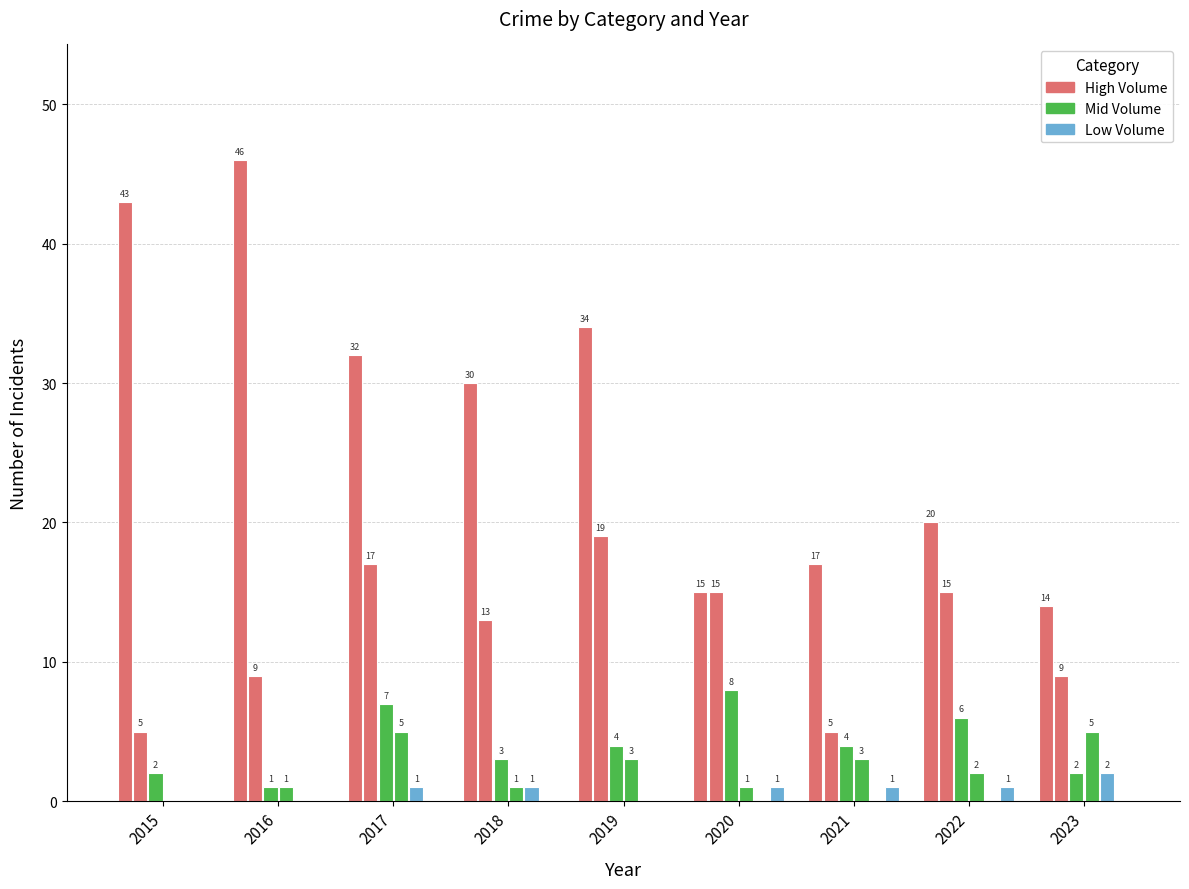

Count the number of categories in the chart.

9